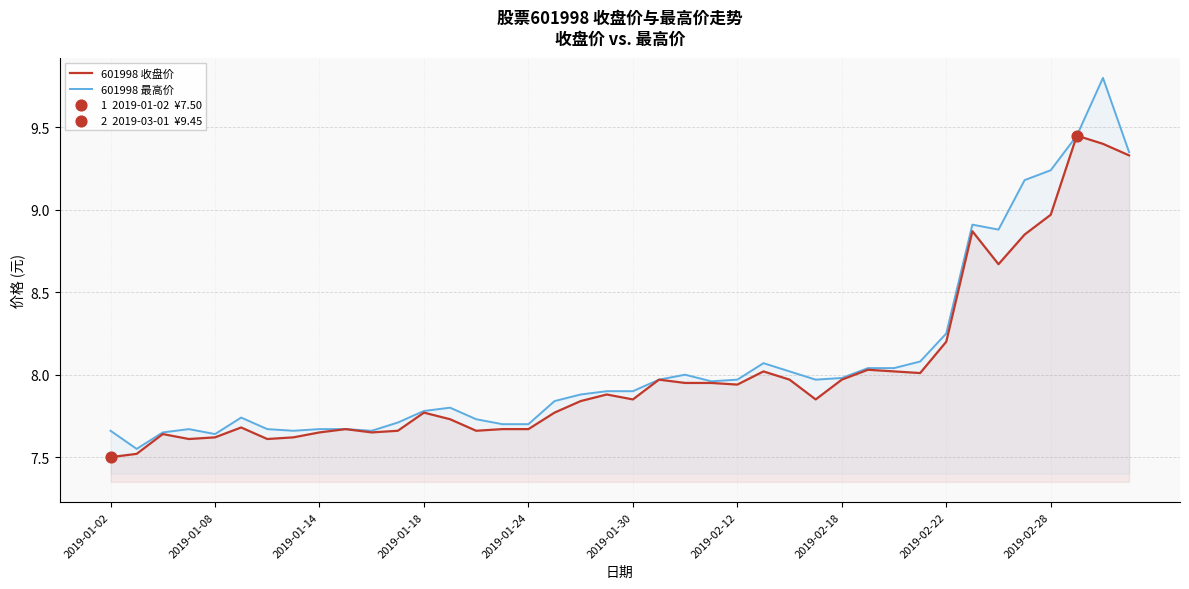

Which series has the largest total across all categories?

601998 最高价